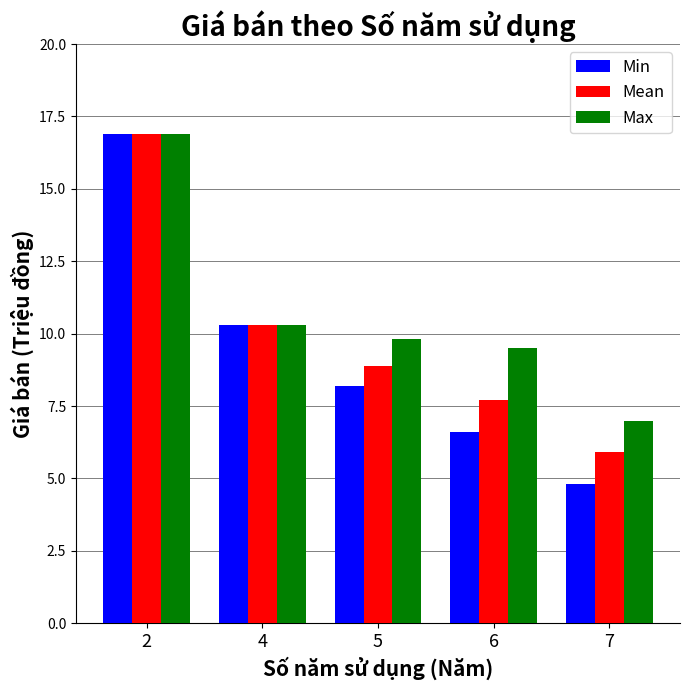

Which series has the largest range (max minus min)?

Min